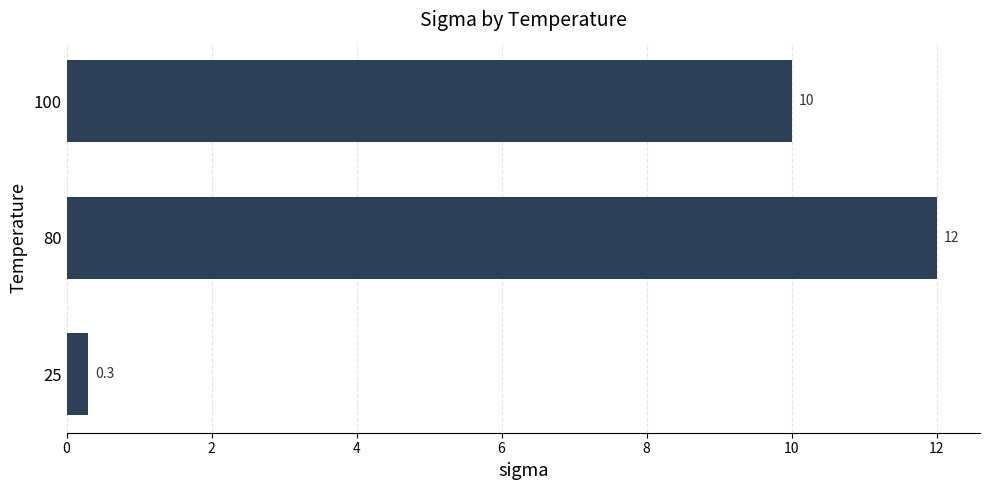

How many data points are less than 10?

1